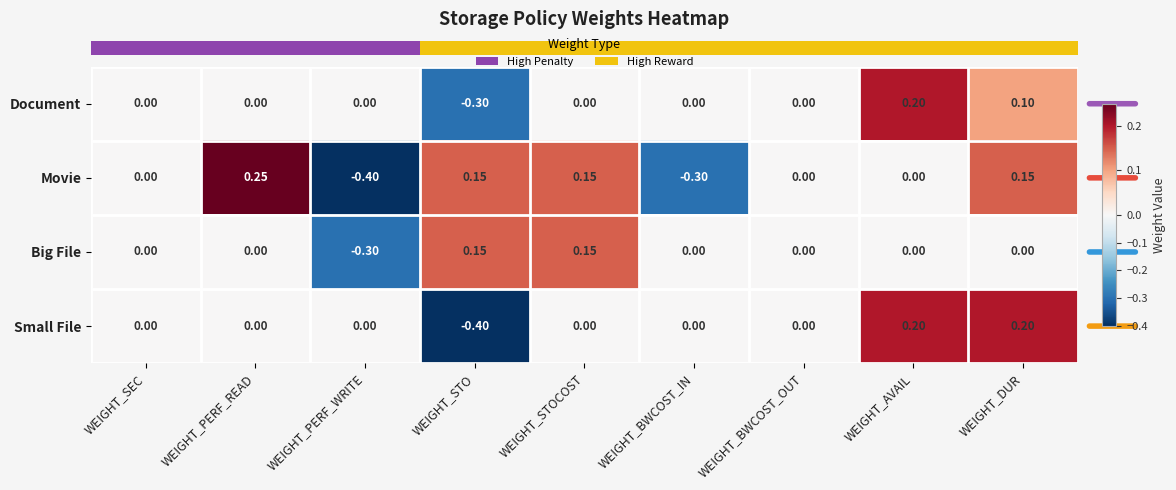

At which category is the sum across all series the highest?

WEIGHT_DUR